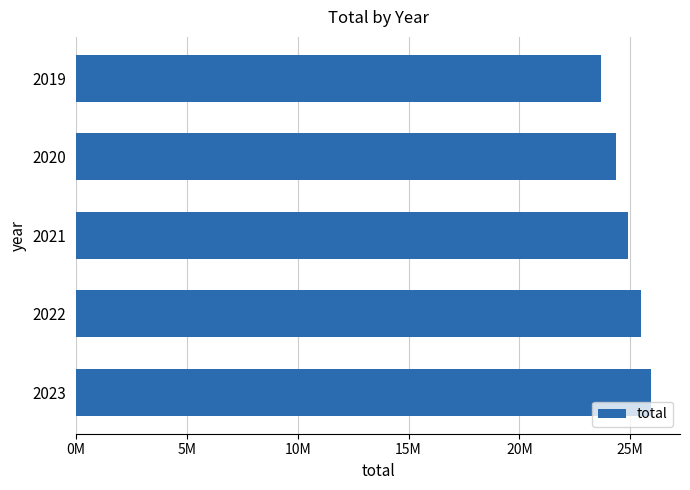

Does the chart contain any negative values?

No